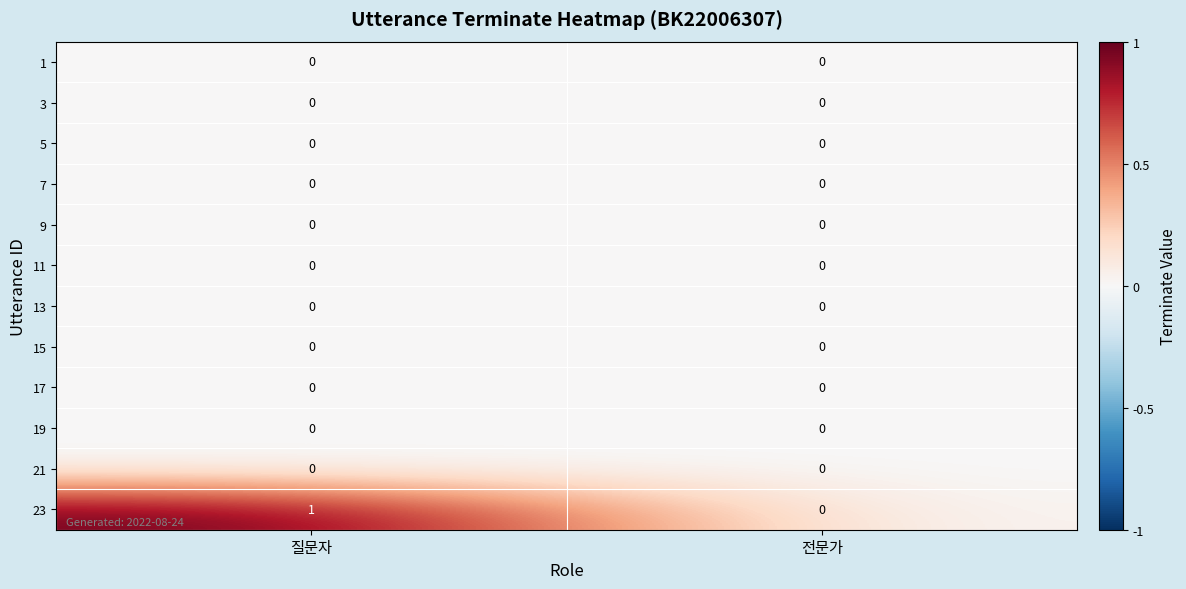

Reading right to left, list all the values displayed in this chart.

1: 전문가=0	질문자=0
3: 전문가=0	질문자=0
5: 전문가=0	질문자=0
7: 전문가=0	질문자=0
9: 전문가=0	질문자=0
11: 전문가=0	질문자=0
13: 전문가=0	질문자=0
15: 전문가=0	질문자=0
17: 전문가=0	질문자=0
19: 전문가=0	질문자=0
21: 전문가=0	질문자=0
23: 전문가=0	질문자=1